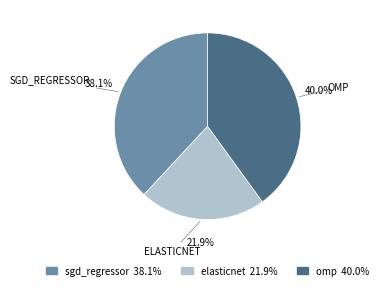

To the nearest percent, what percentage of the pie is omp?

40%